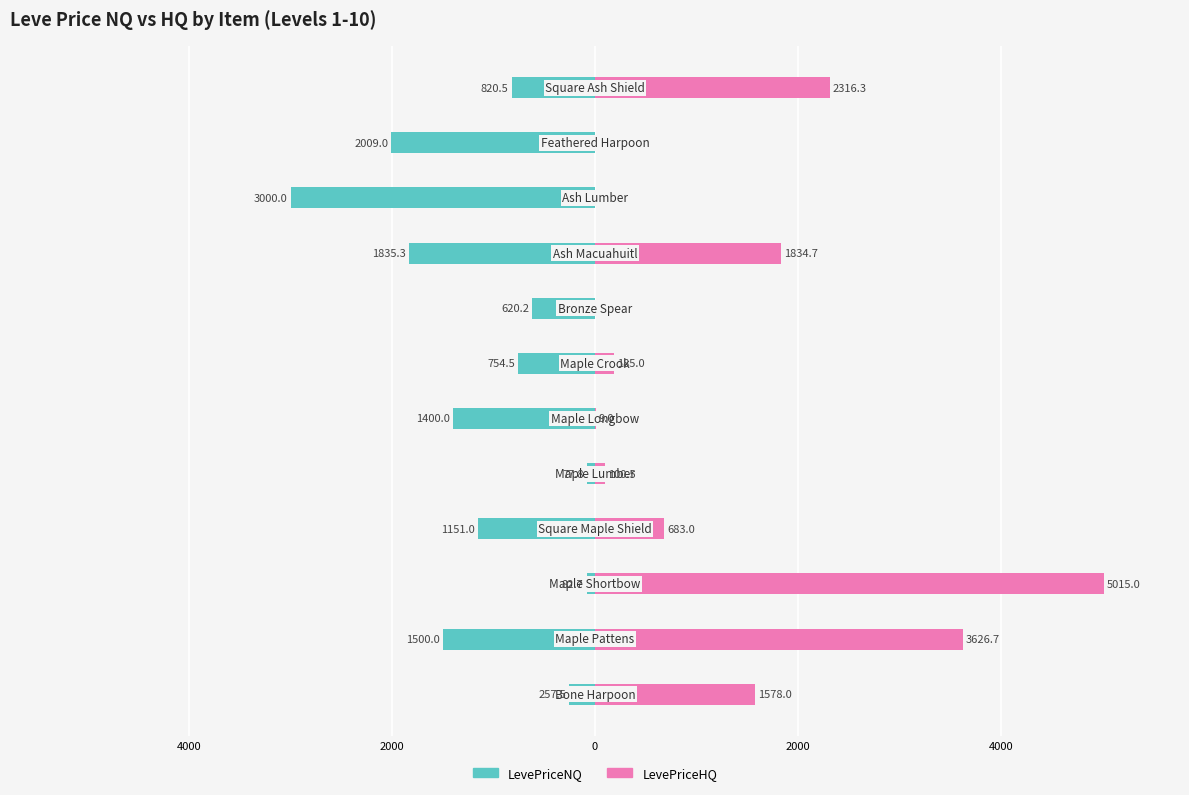

Is the value of LevePriceHQ at 8 greater than the value of LevePriceNQ at 9?

Yes